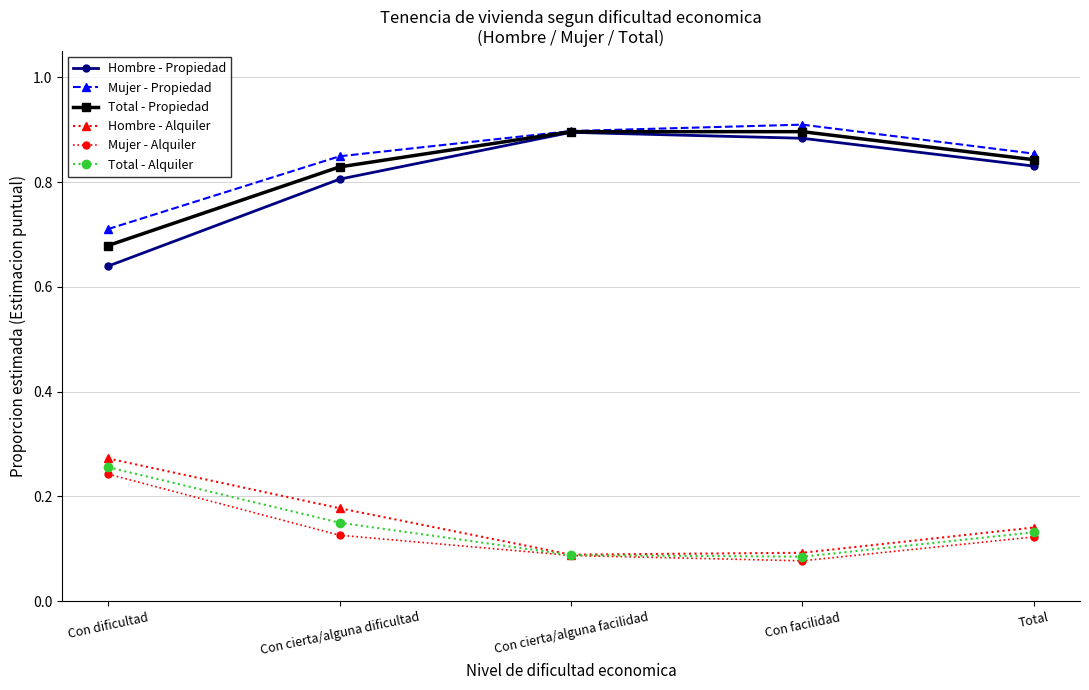

What is the label of the 1st point from the right?

Total